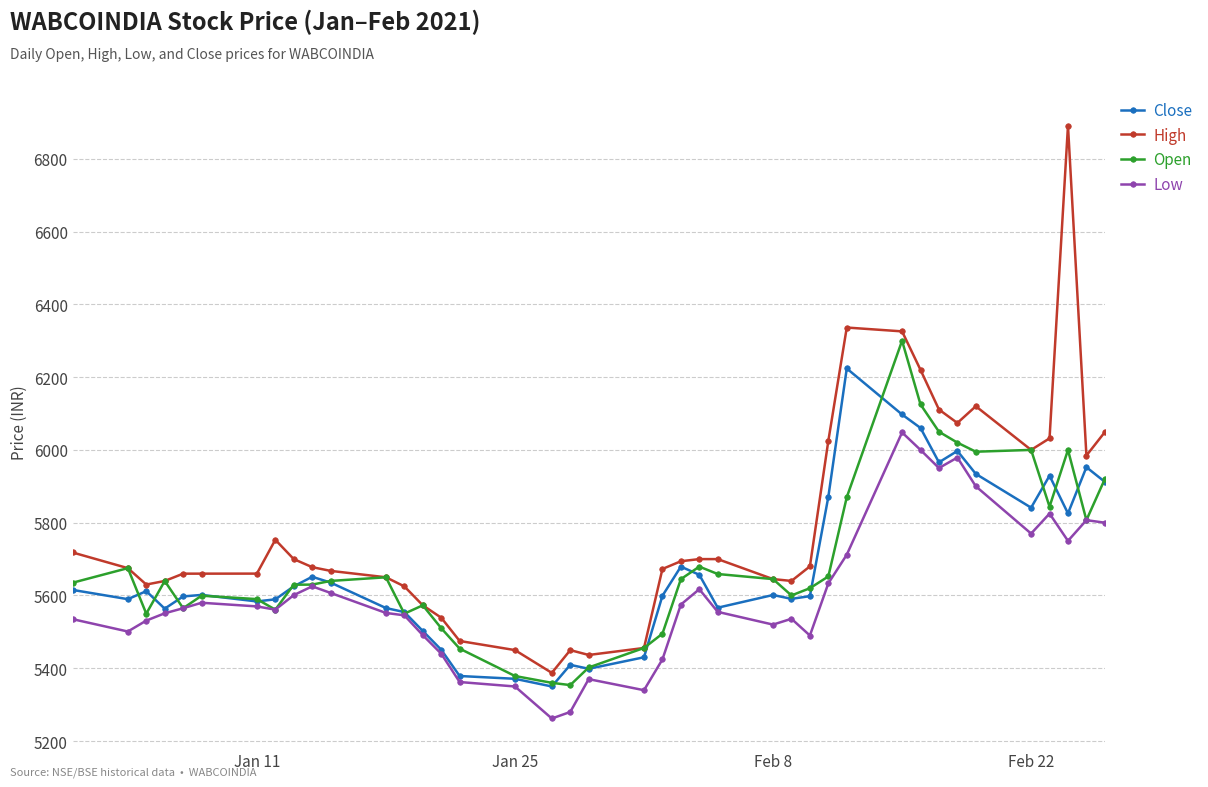

True or false: High and Low cross at least once.

False